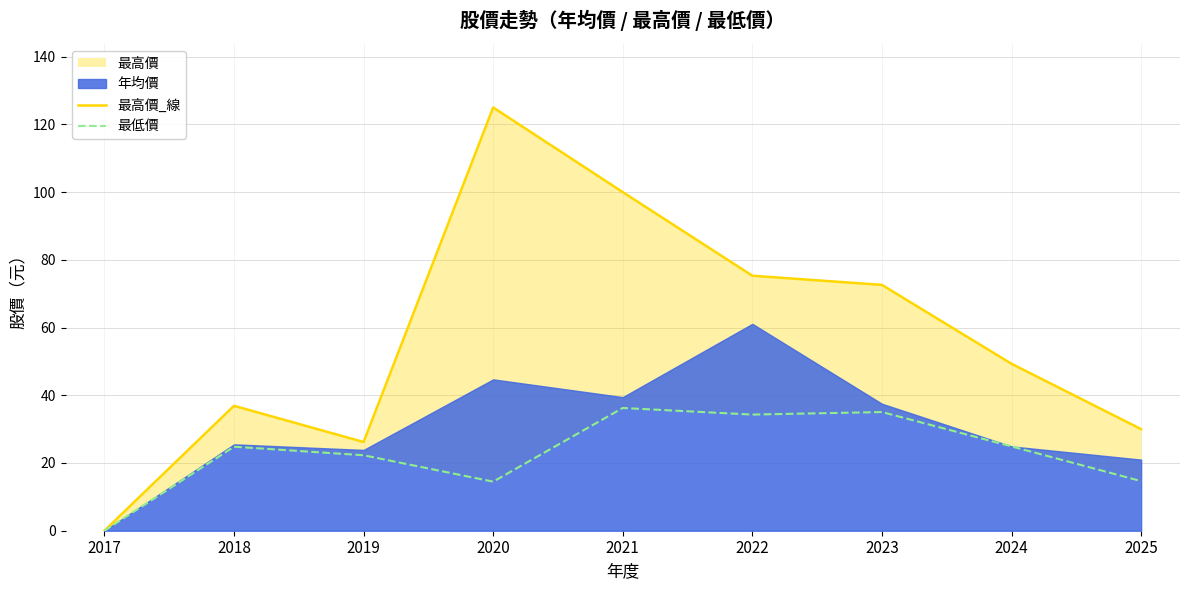

How many interior local valleys does the 最高價_線 series have?

1